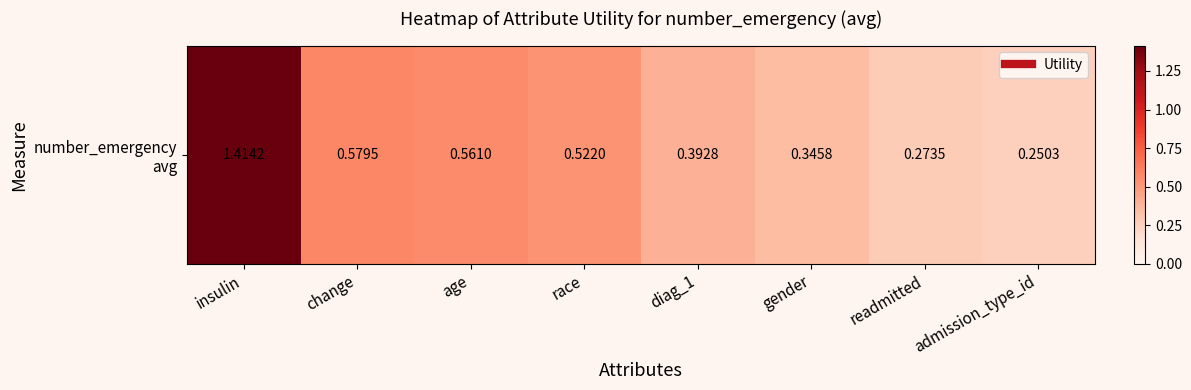

Is it true that the value at insulin is 1.0?

False